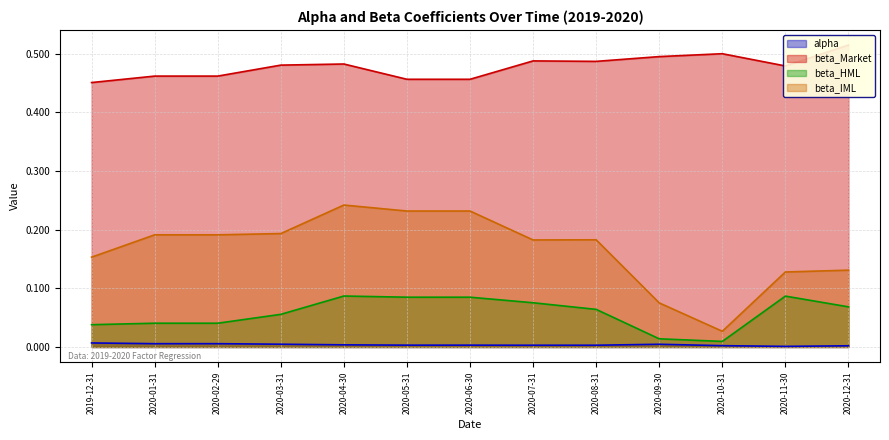

What is the label of the 6th point from the right?

2020-07-31